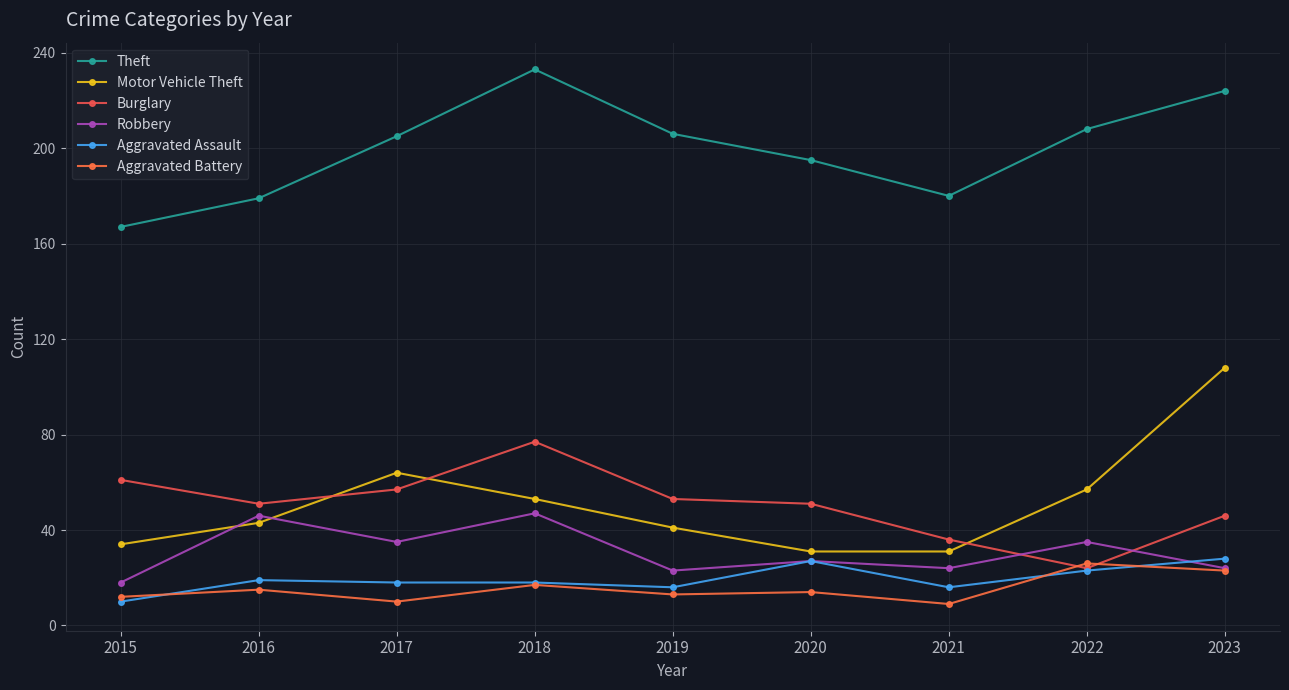

True or false: Motor Vehicle Theft and Theft cross at least once.

False